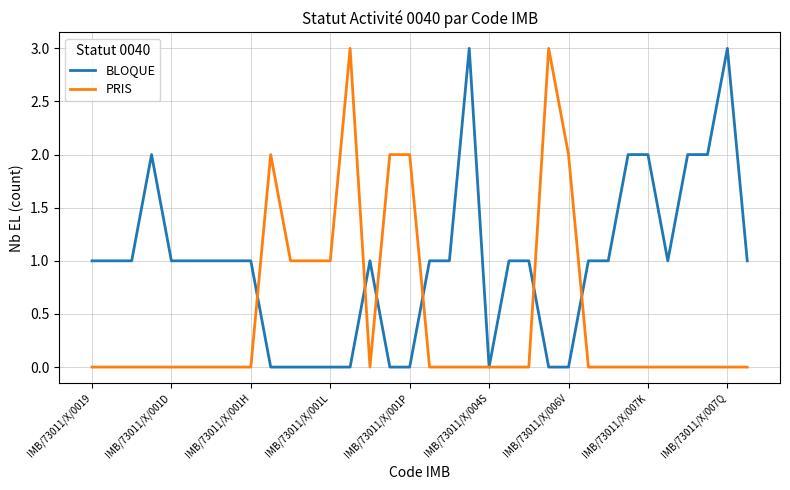

Which series has the largest total across all categories?

BLOQUE